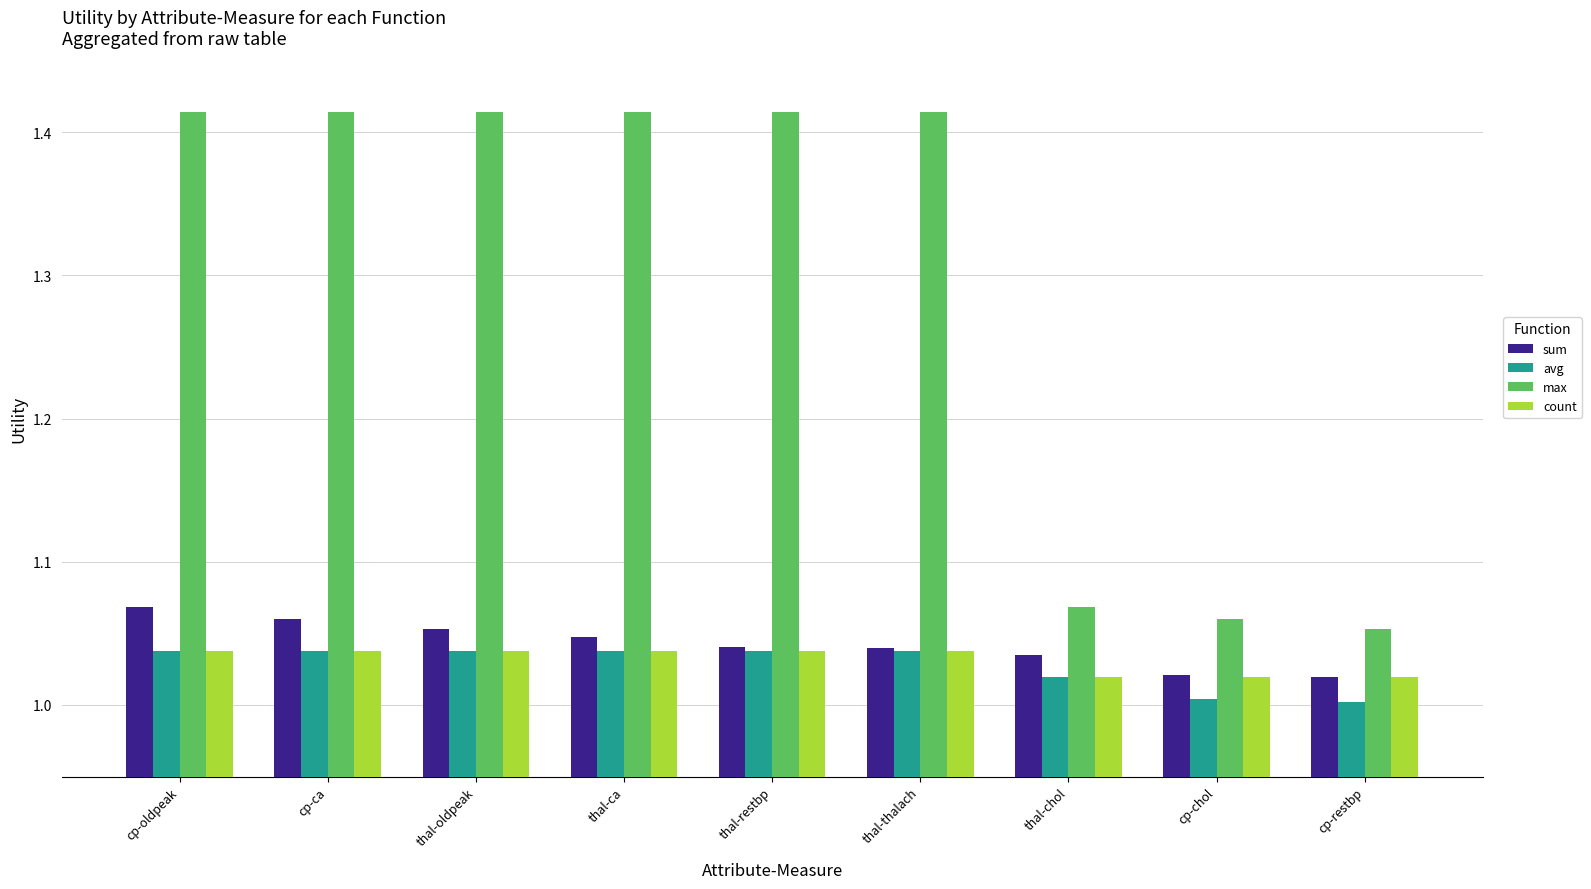

Which series has the largest total across all categories?

max